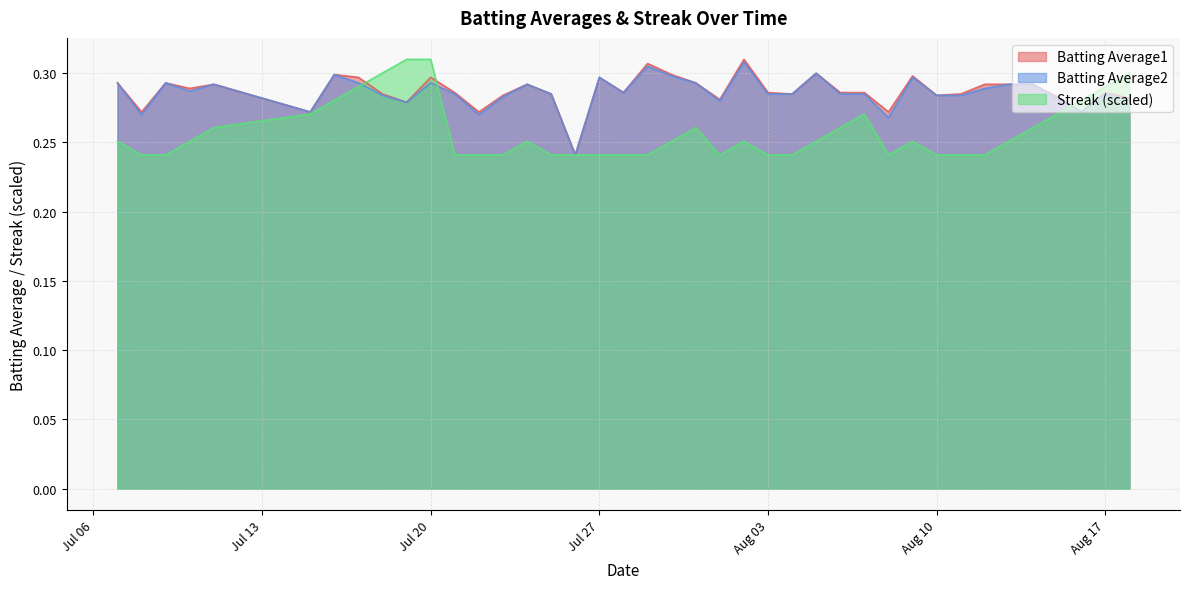

Which series ends up on top after the final intersection of Streak and Batting Average2?

Streak